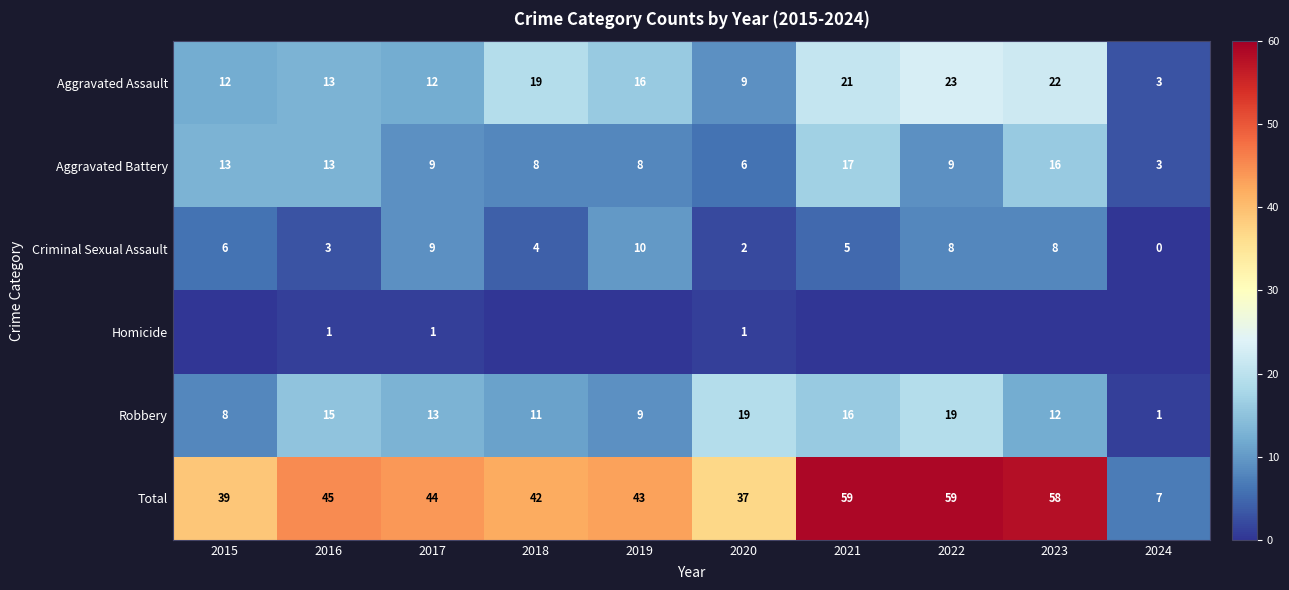

The Criminal Sexual Assault series shows 5 at 2021. True or false?

True